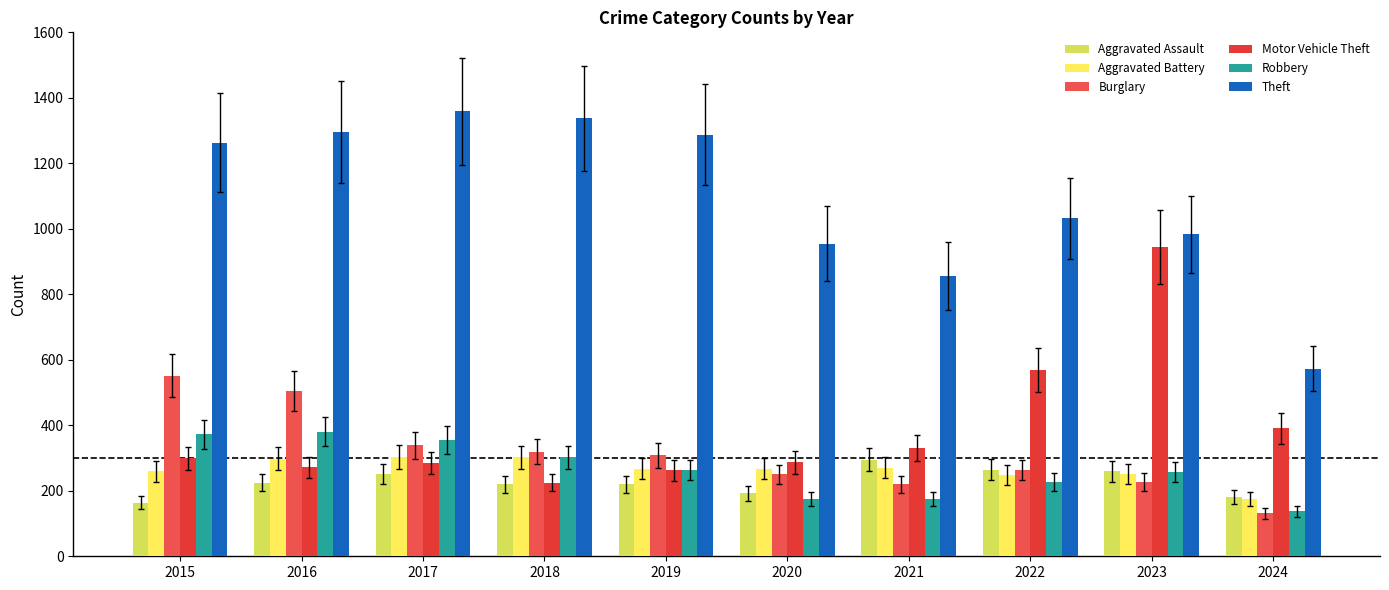

True or false: Aggravated Battery has a value of 183 at 2017.

False